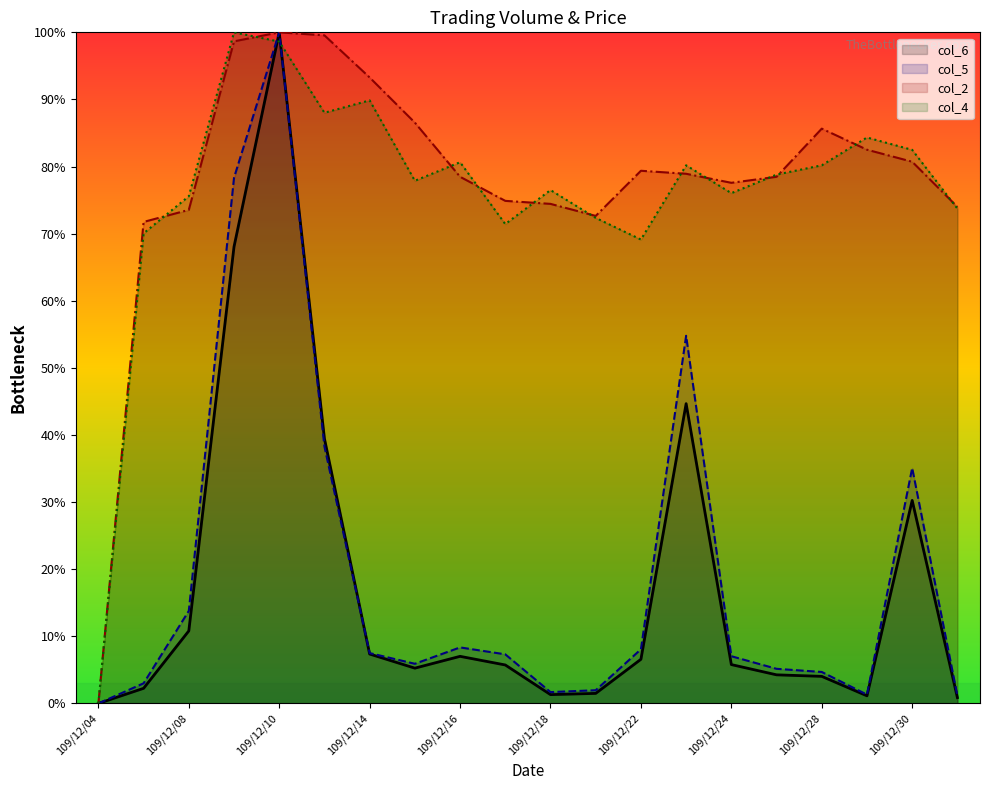

What are all the series names shown in the legend?

col_6, col_5, col_2, col_4